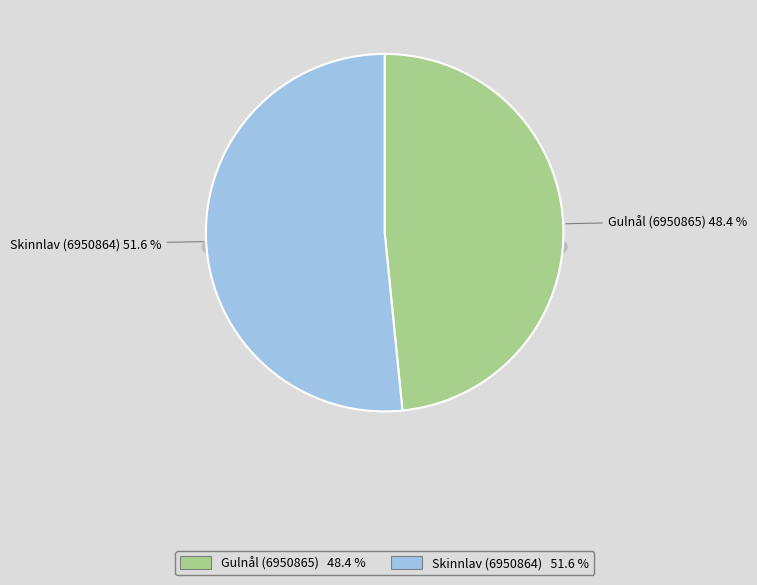

What is the ratio of the value at Skinnlav (6950864) to the value at Gulnål (6950865)?

1.1